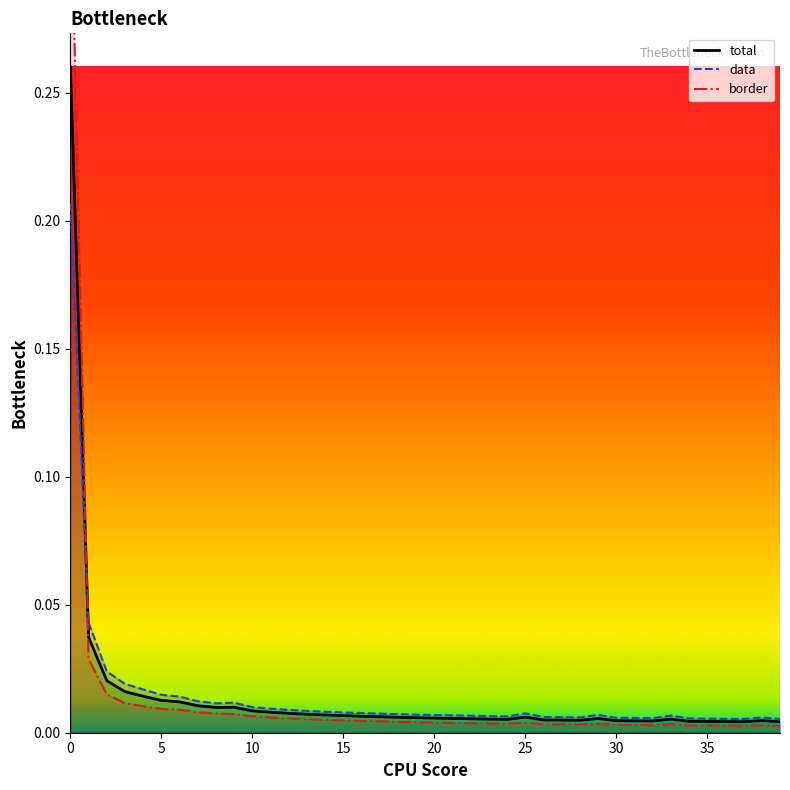

How many data points does each series have?

40